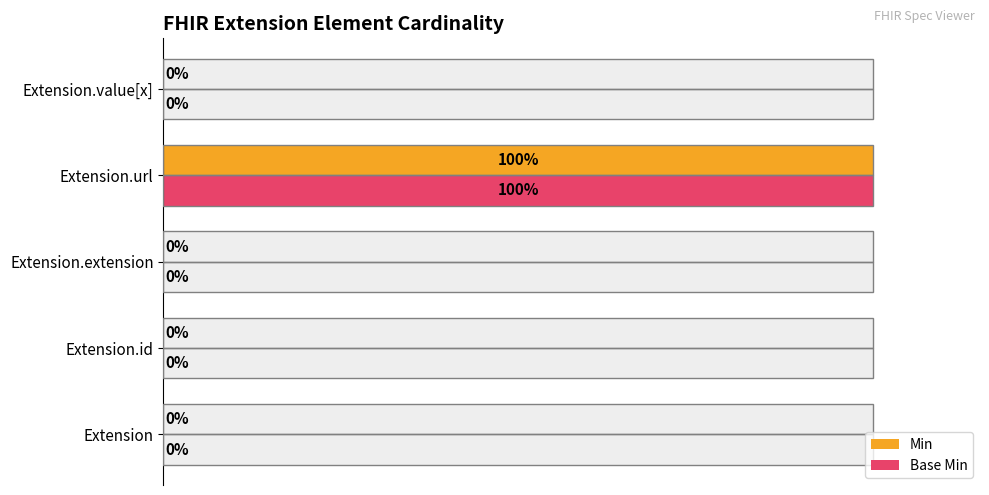

What is the value of the Base Min bar at the 4th from the left?

1